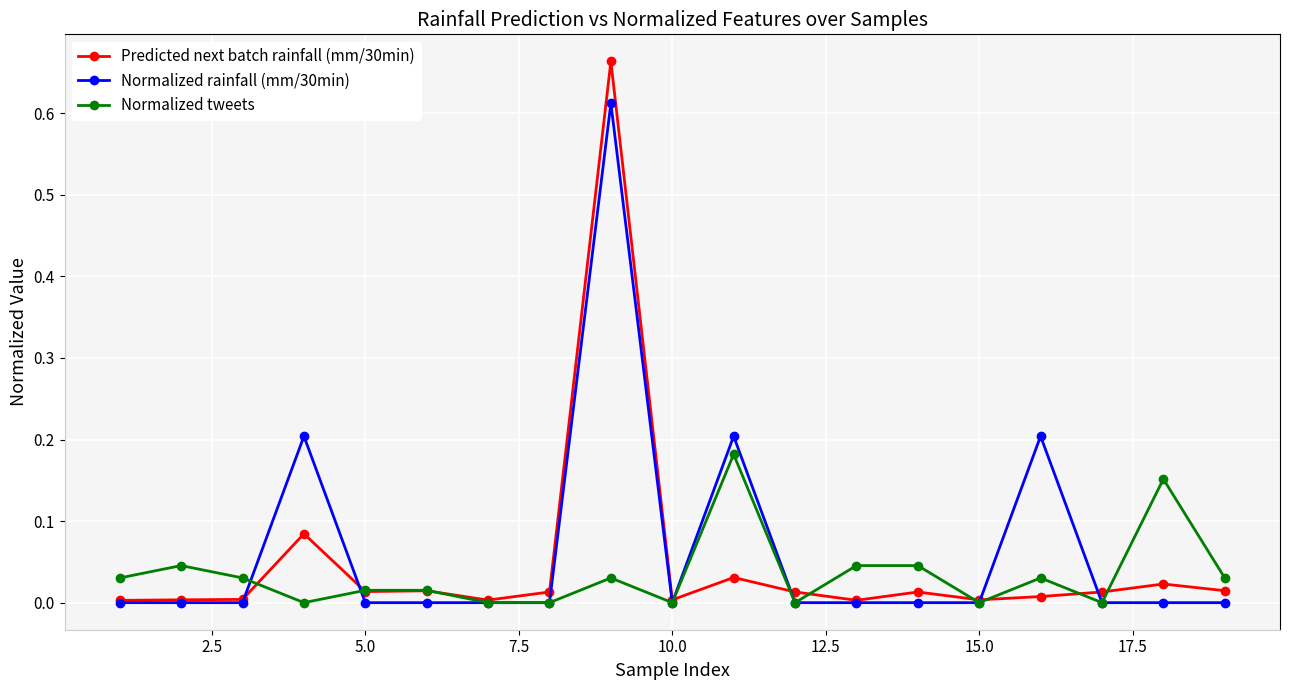

After their last crossing, which series has the higher values: Predicted next batch rainfall (mm/30min) or Normalized rainfall (mm/30min)?

Predicted next batch rainfall (mm/30min)